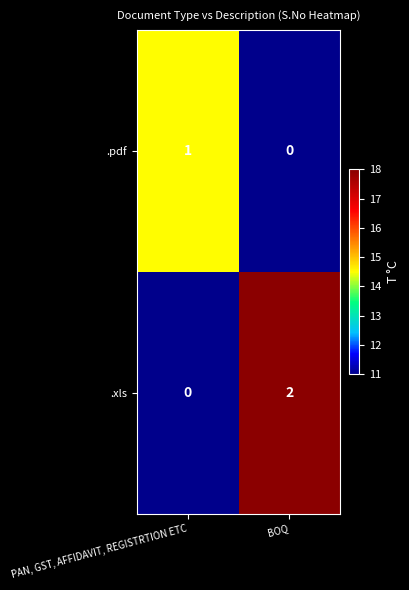

Is it true that .pdf equals 1 at PAN, GST, AFFIDAVIT, REGISTRTION ETC?

True